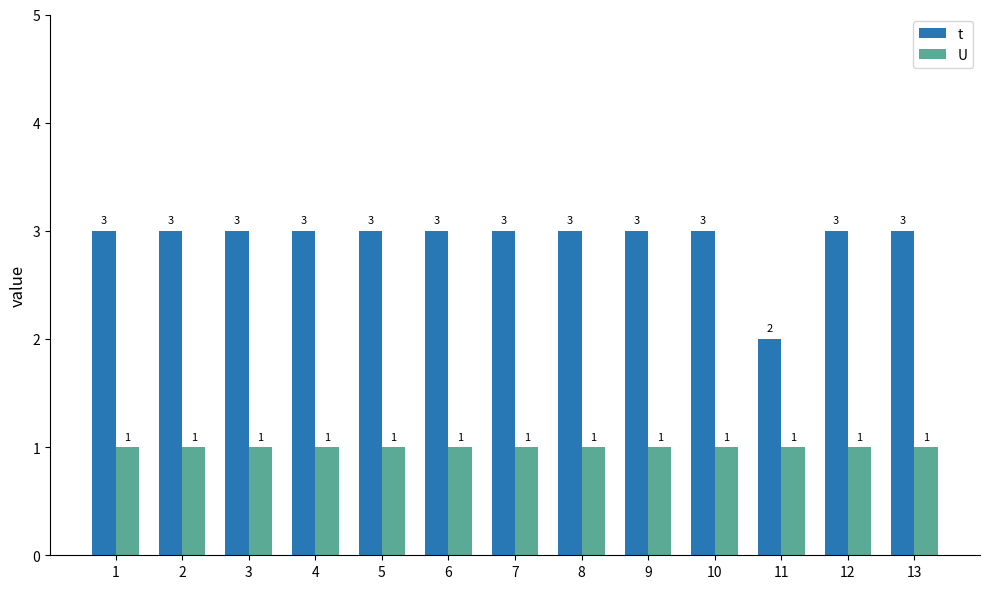

Is it true that t equals 3 at 9?

True